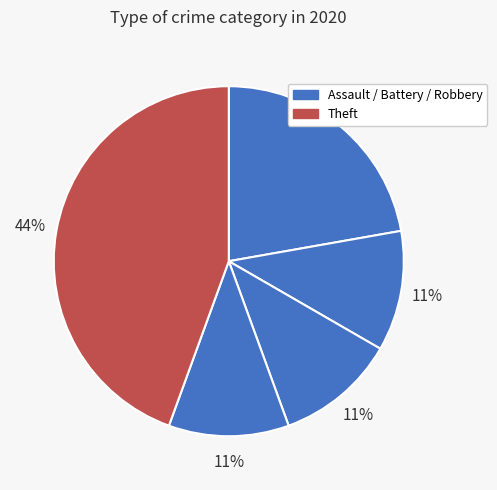

Is there a majority slice in this chart?

No